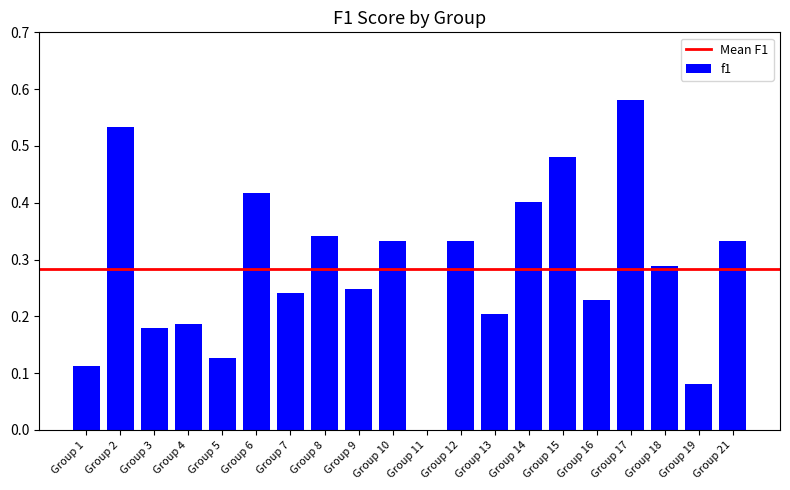

What is the sum of all values?

5.6